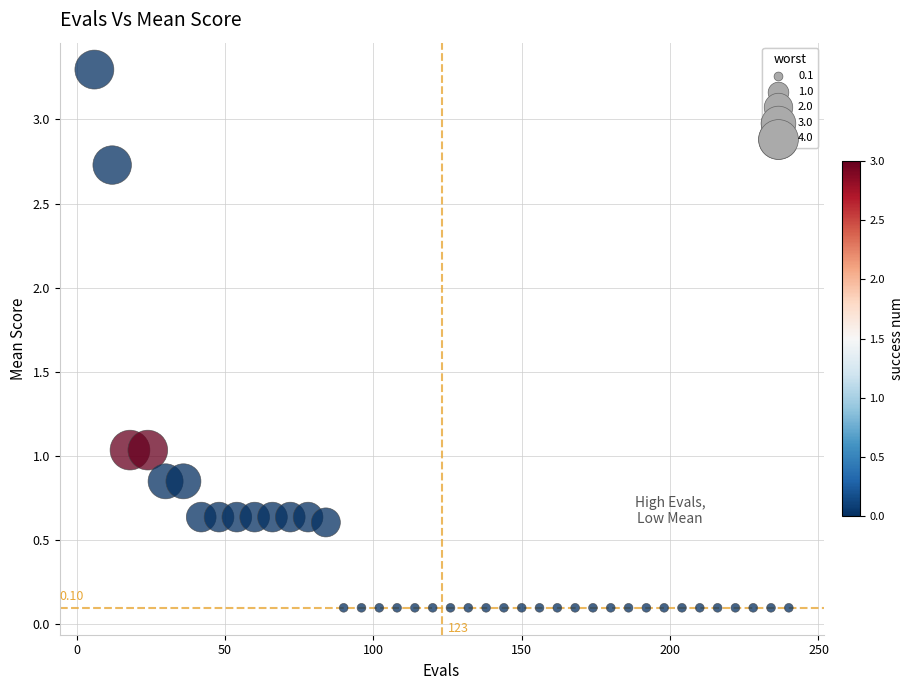

What is the range of Y values (max minus min)?

3.2